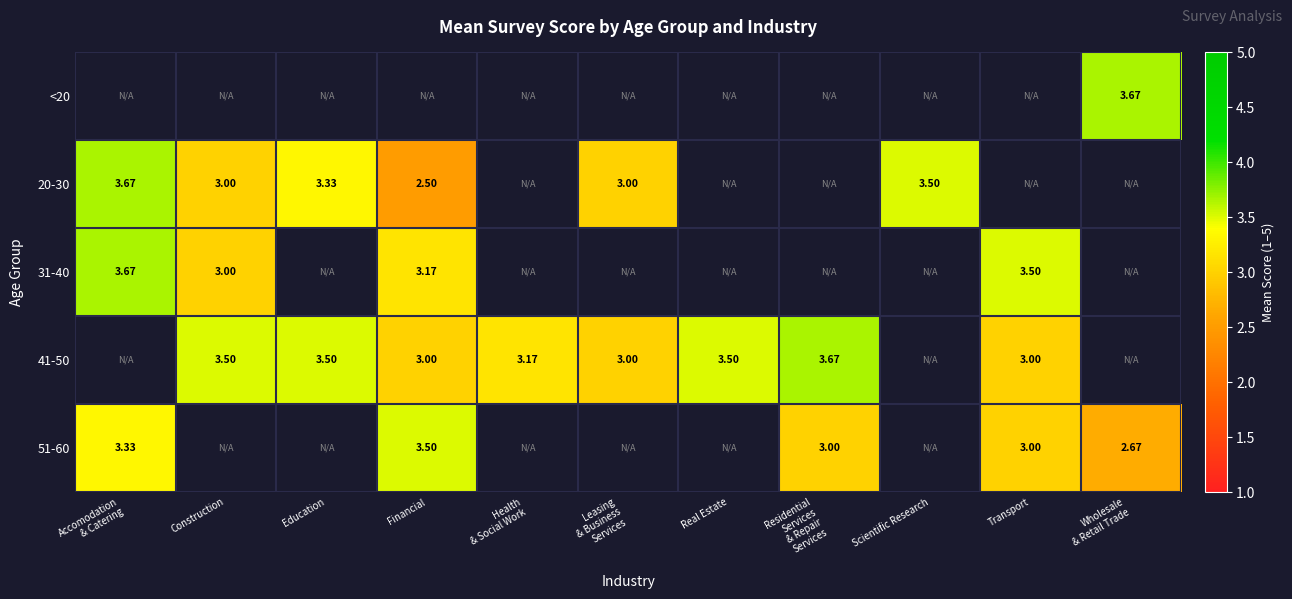

How many values in 31-40 are above zero?

4